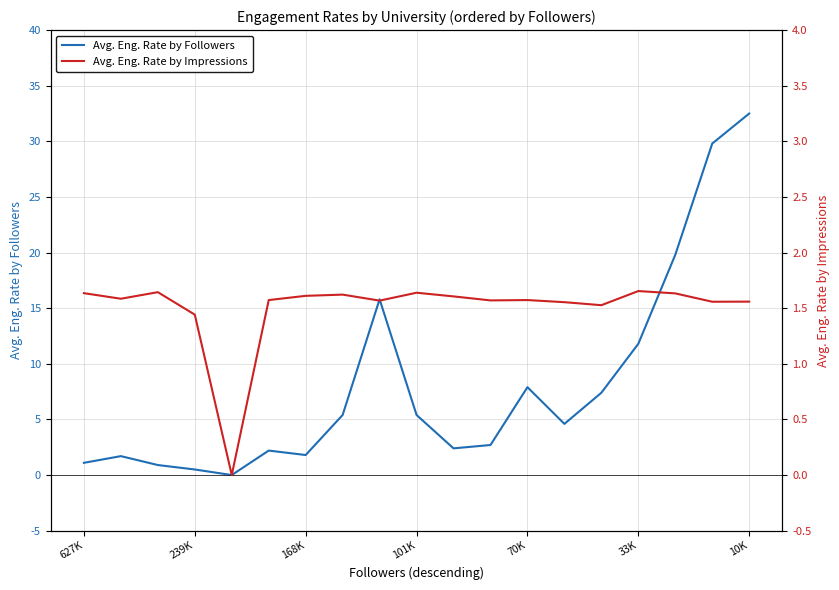

At which label does Avg. Eng. Rate by Followers reach its peak?

10K